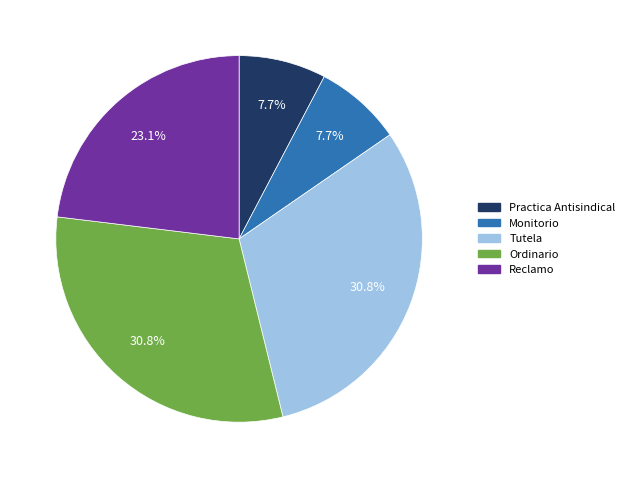

True or false: Practica Antisindical accounts for 2% of the total.

False